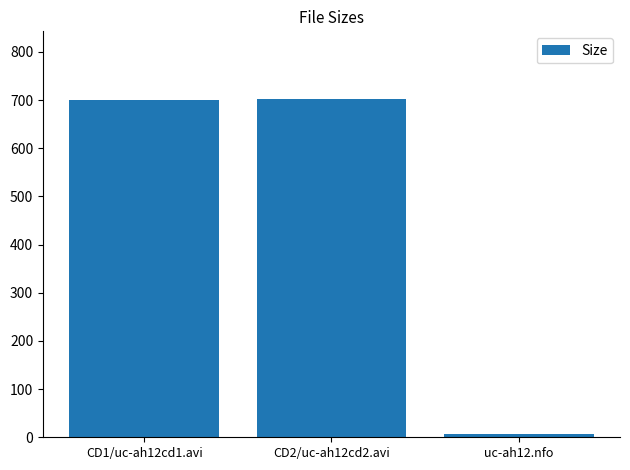

What is the label of the 2nd bar from the left?

CD2/uc-ah12cd2.avi